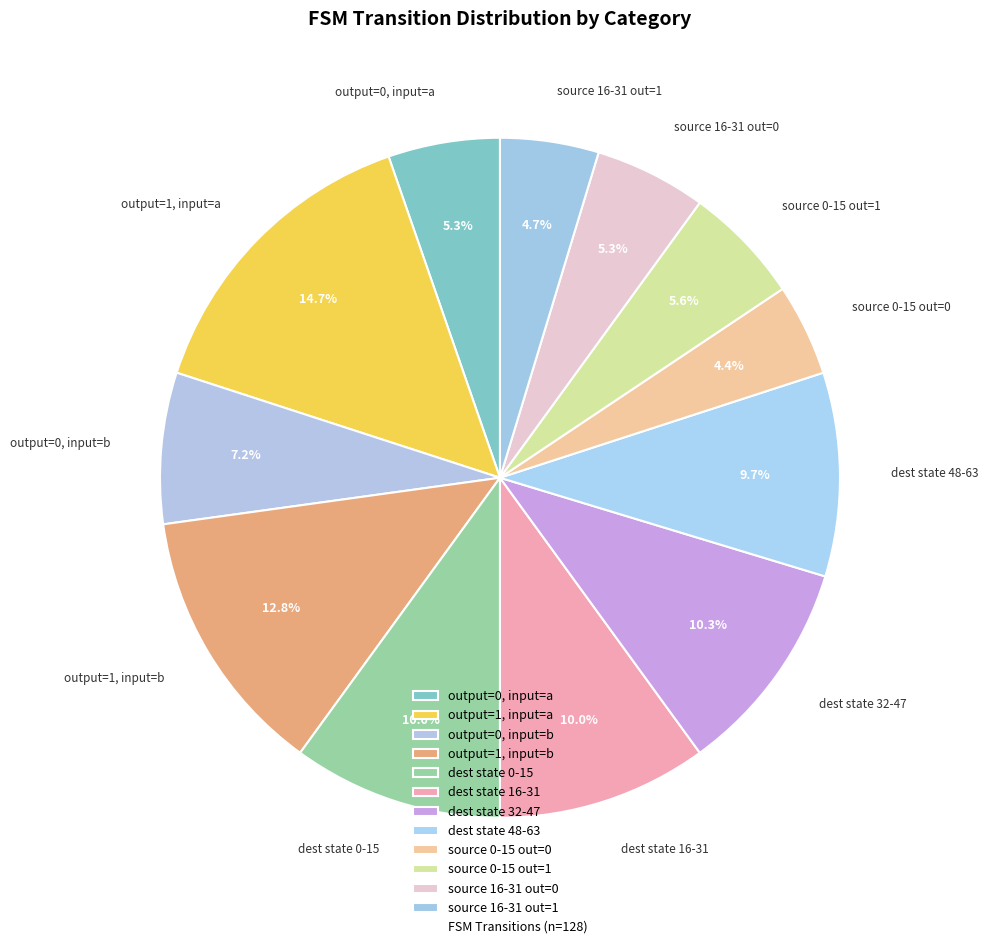

Approximately how many times larger is the value at source 16-31 out=0 compared to dest state 32-47?

0.5